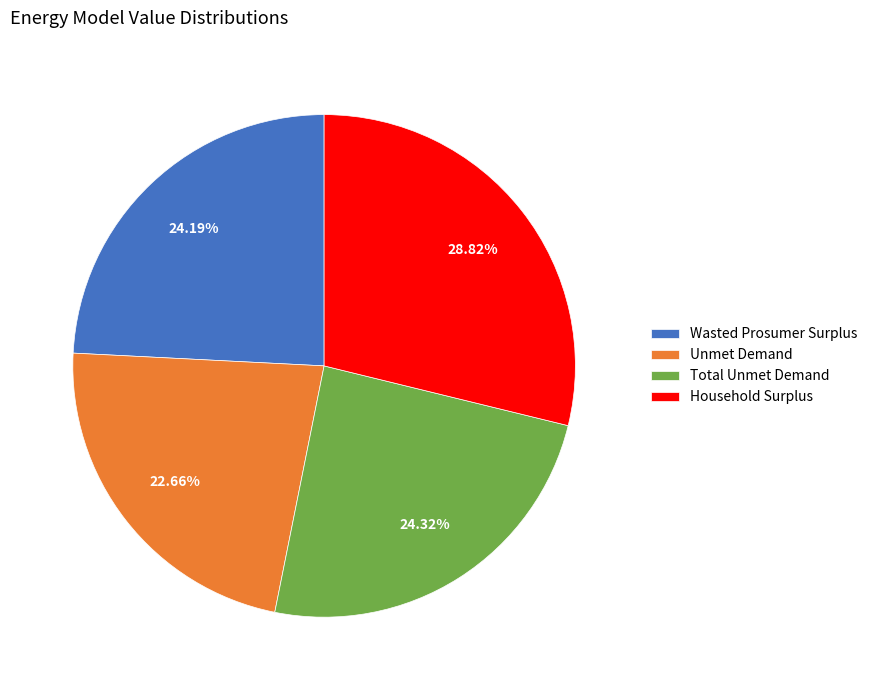

Count the number of slices in the pie.

4